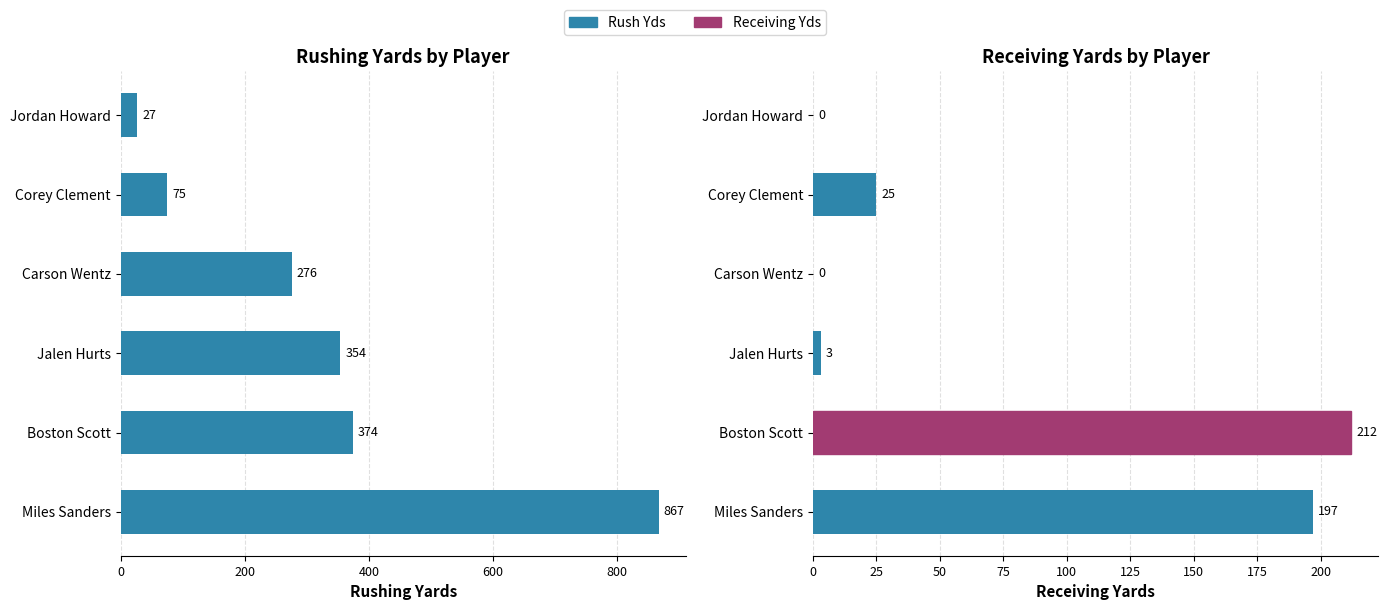

What is the difference between the maximum and minimum values in the Rush Yds series?

840